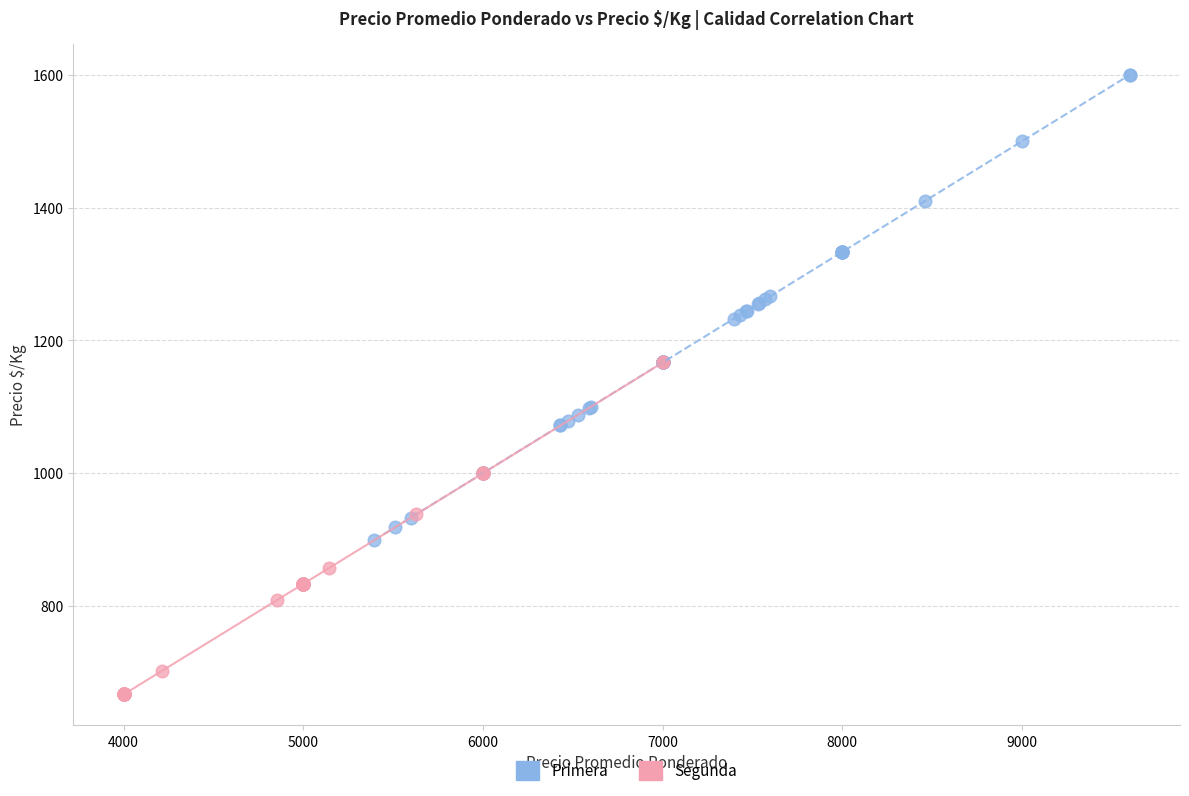

Which series reaches the maximum Y coordinate?

Primera